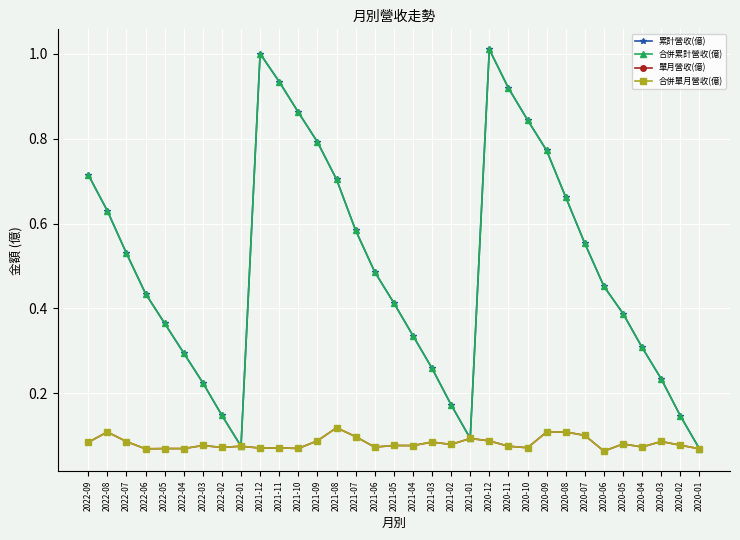

List the series in order of their peak value, lowest first.

單月營收(億), 合併單月營收(億), 累計營收(億), 合併累計營收(億)